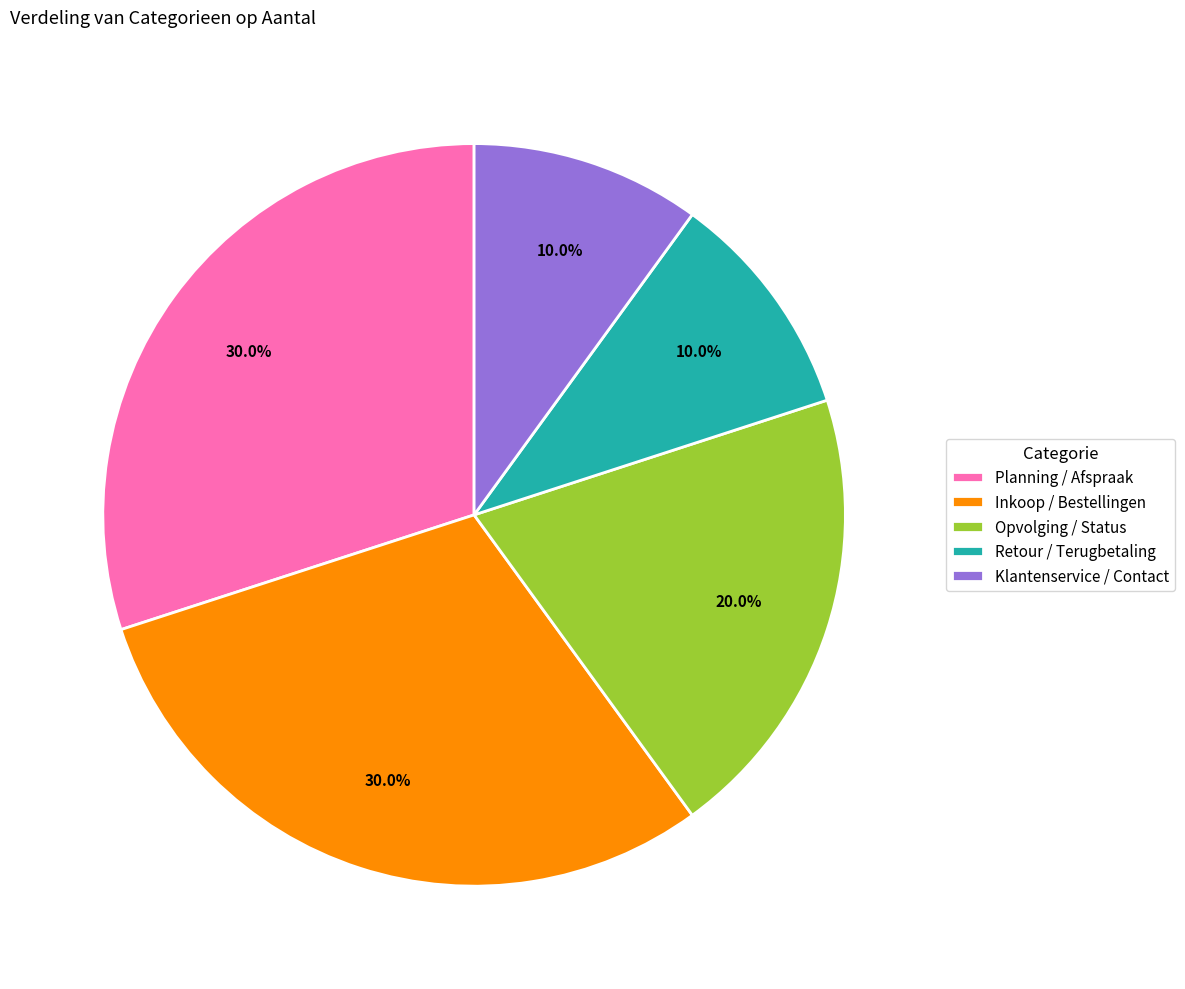

Count the number of slices in the pie.

5